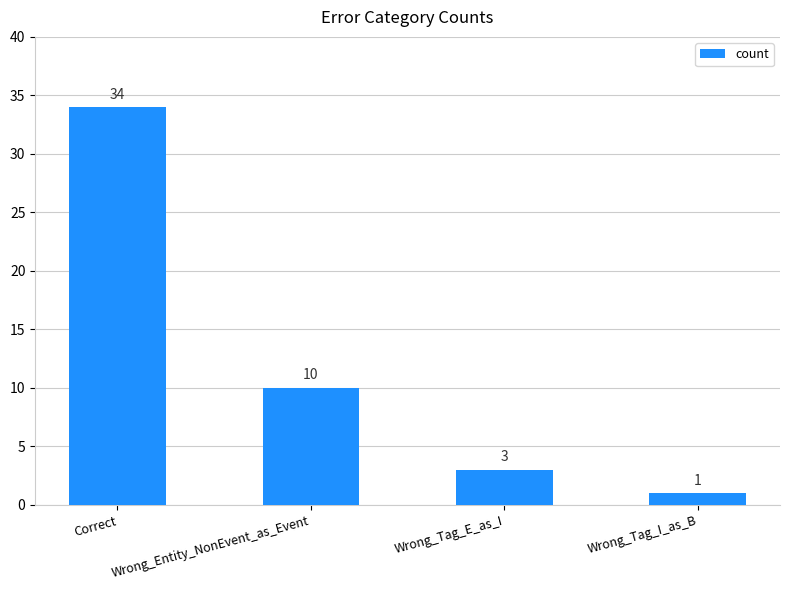

Rank the categories by value from highest to lowest.

Correct, Wrong_Entity_NonEvent_as_Event, Wrong_Tag_E_as_I, Wrong_Tag_I_as_B